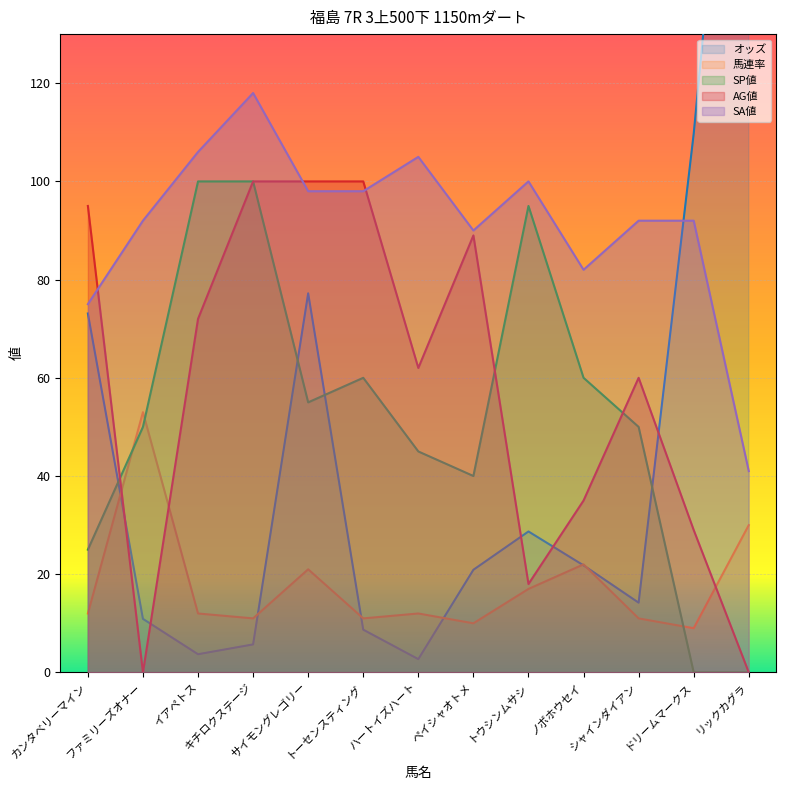

Reading right to left, transcribe all the data shown in this chart.

オッズ: 227.2	109.7	14.2	21.8	28.7	20.9	2.7	8.7	77.2	5.7	3.7	10.9	73.1
馬連率: 30.0	9.0	11.0	22.0	17.0	10.0	12.0	11.0	21.0	11.0	12.0	53.0	12.0
SP値: 0.0	0.0	50.0	60.0	95.0	40.0	45.0	60.0	55.0	100.0	100.0	50.0	25.0
AG値: 0.0	29.0	60.0	35.0	18.0	89.0	62.0	100.0	100.0	100.0	72.0	0.0	95.0
SA値: 41.0	92.0	92.0	82.0	100.0	90.0	105.0	98.0	98.0	118.0	106.0	92.0	75.0